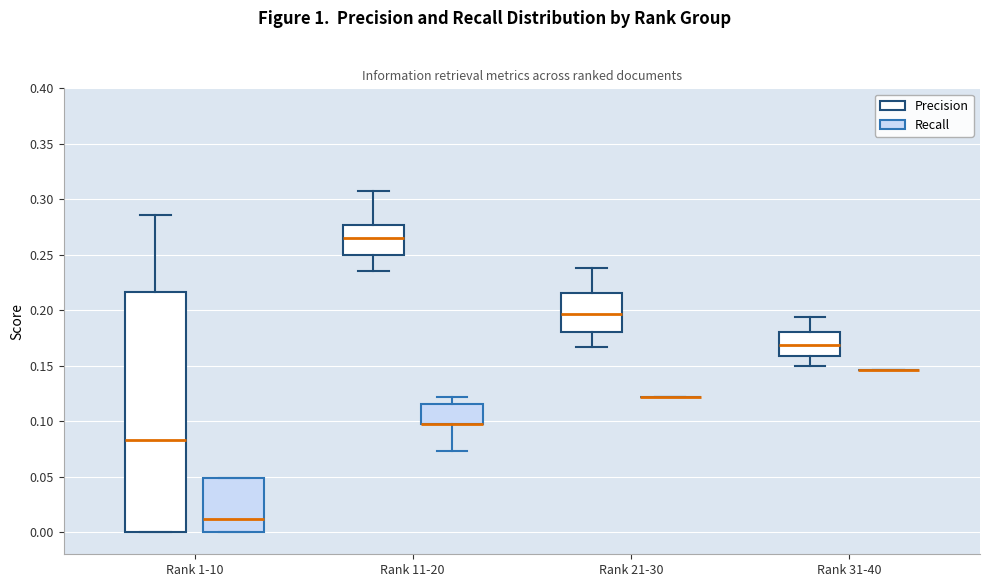

Which box is the tallest, from its lower edge to its upper edge?

Rank 1-10 (Precision)